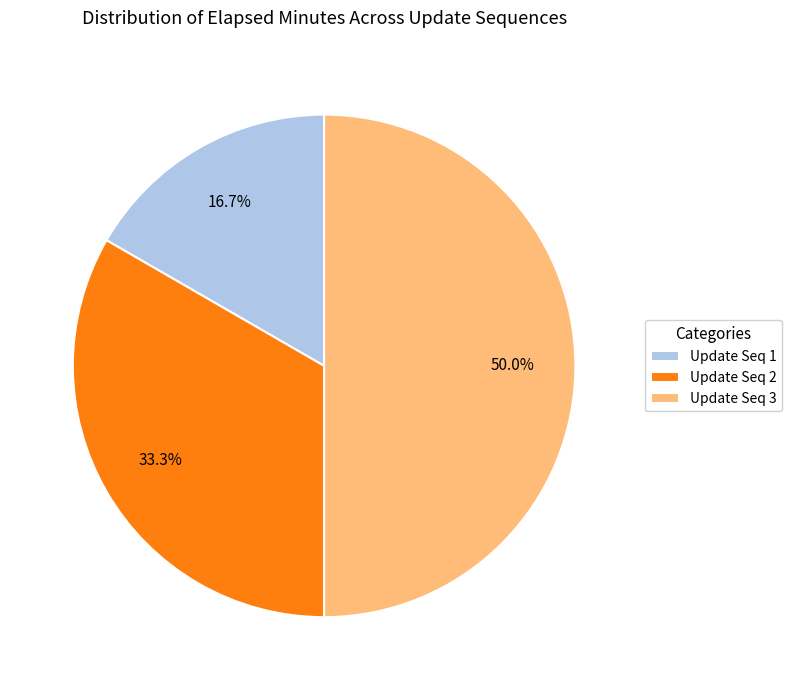

Is Update Seq 2 the majority of the pie?

No